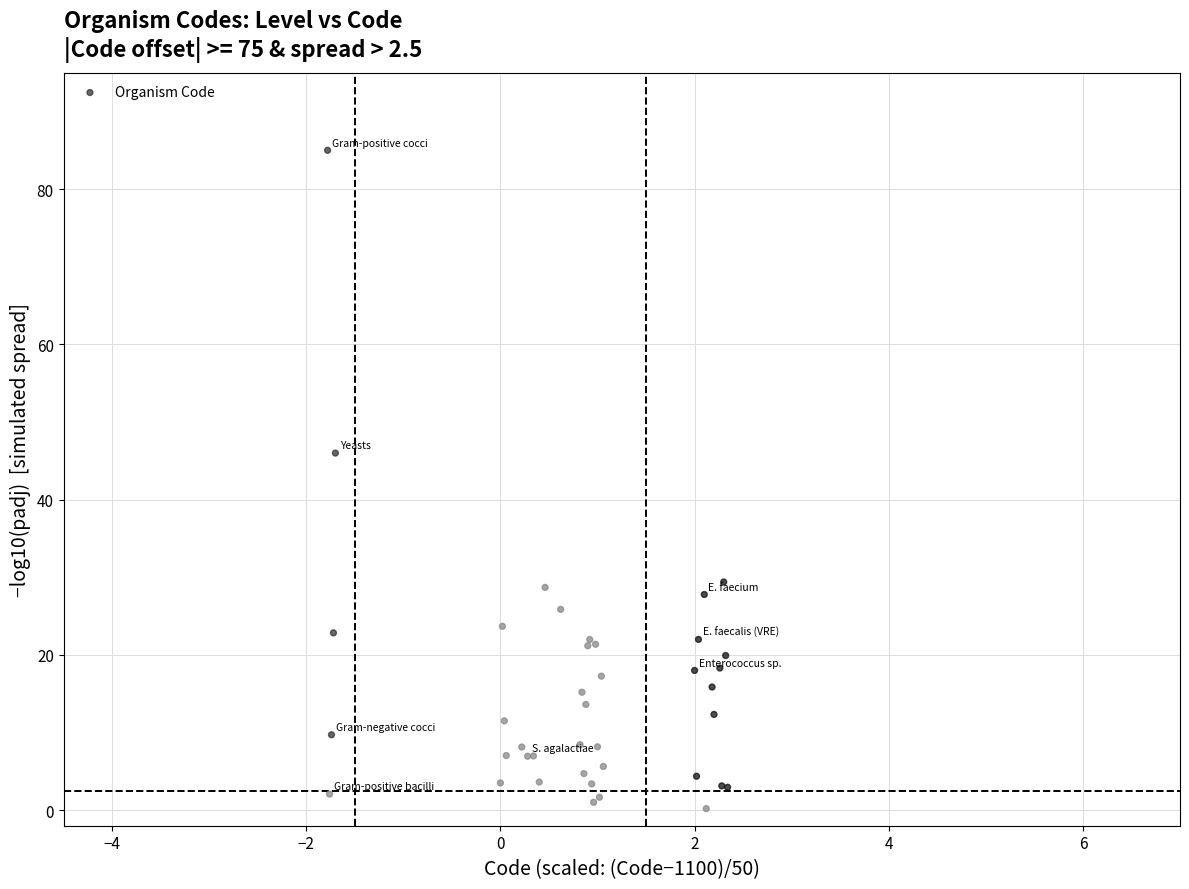

What Y value in the scatter plot is closest to 42?

46.0